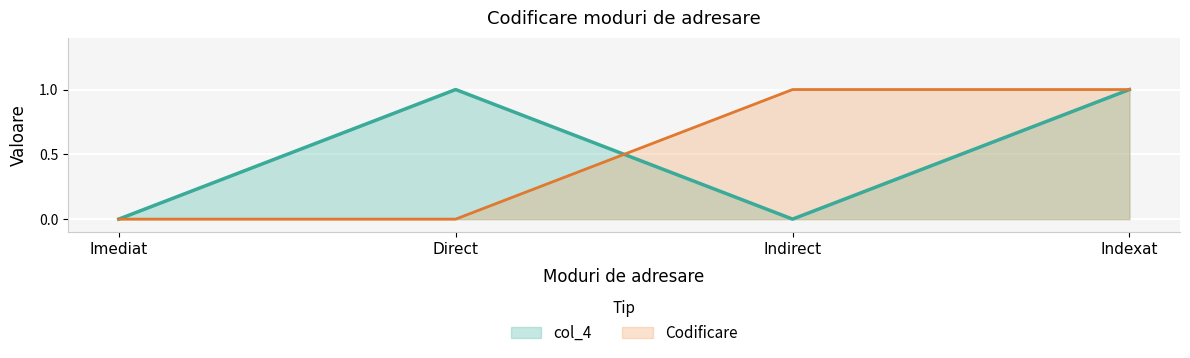

What is the change in value from Imediat to Direct?

+1